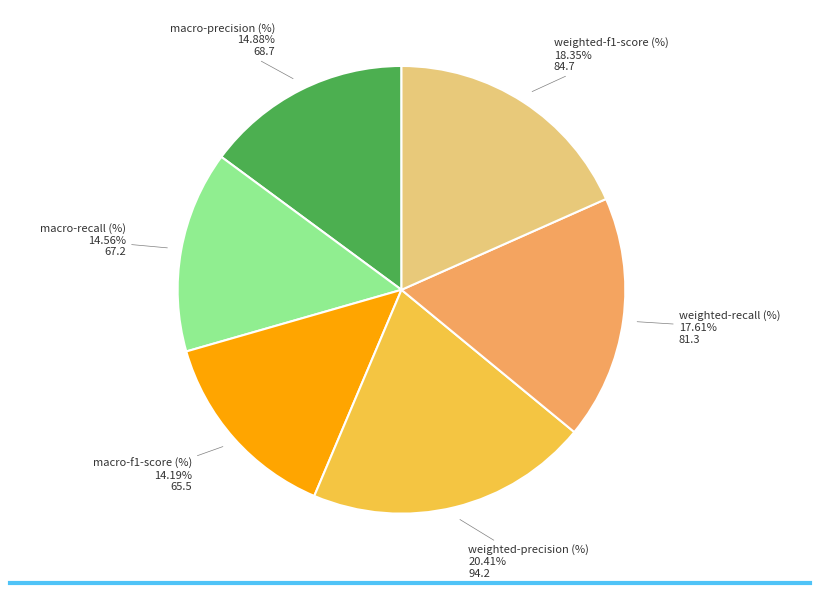

How many segments does this pie chart have?

6